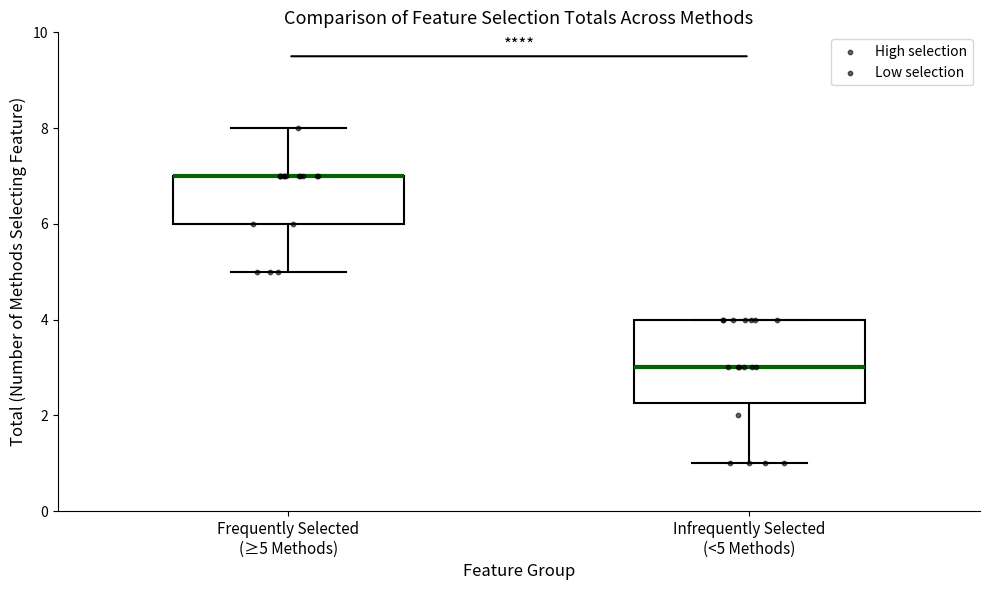

Comparing the boxes themselves (not the whiskers), which one is the tallest?

Infrequently Selected (<5 Methods)